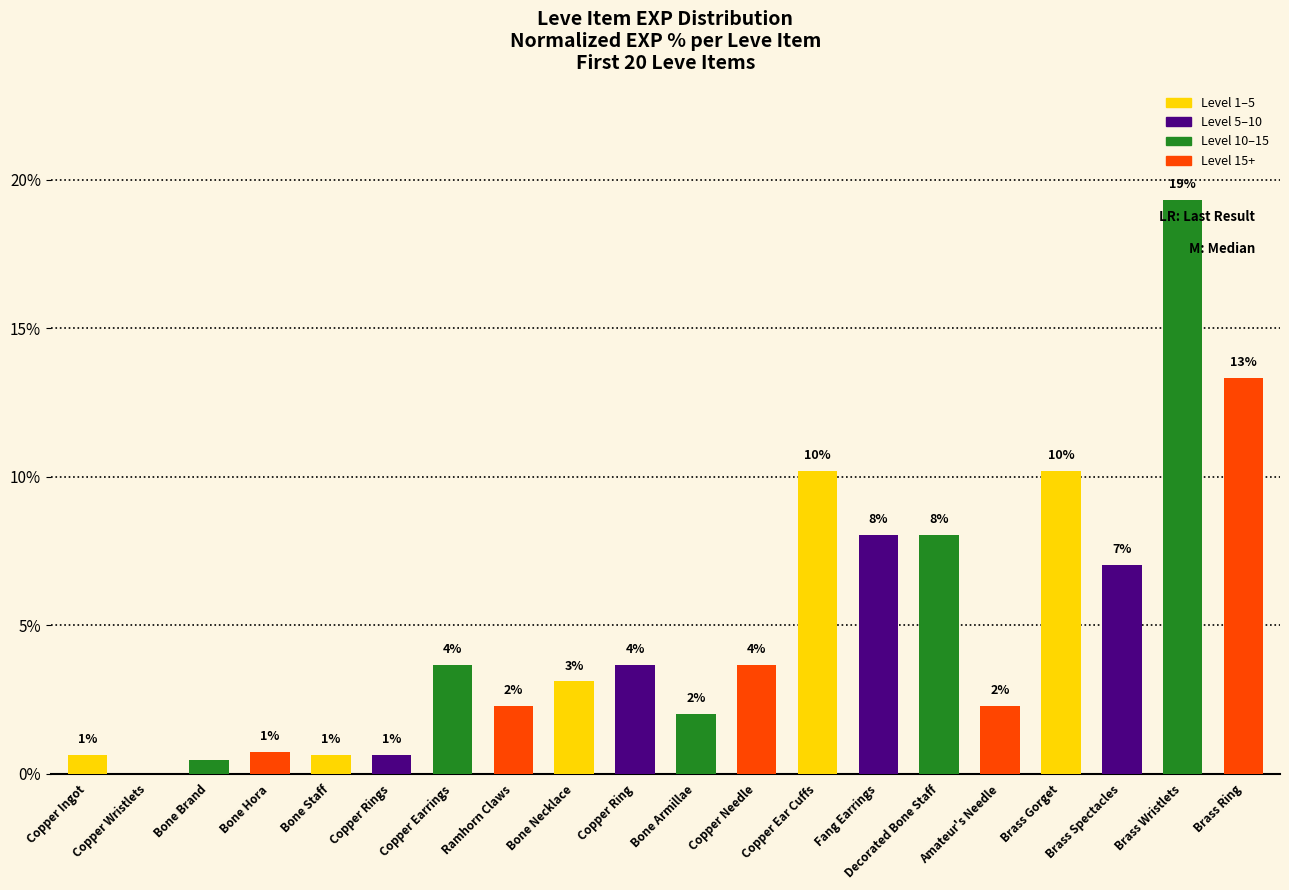

Rank the categories by value from highest to lowest.

Brass Wristlets, Brass Ring, Copper Ear Cuffs, Brass Gorget, Fang Earrings, Decorated Bone Staff, Brass Spectacles, Copper Earrings, Copper Ring, Copper Needle, Bone Necklace, Ramhorn Claws, Amateur's Needle, Bone Armillae, Bone Hora, Copper Ingot, Bone Staff, Copper Rings, Bone Brand, Copper Wristlets